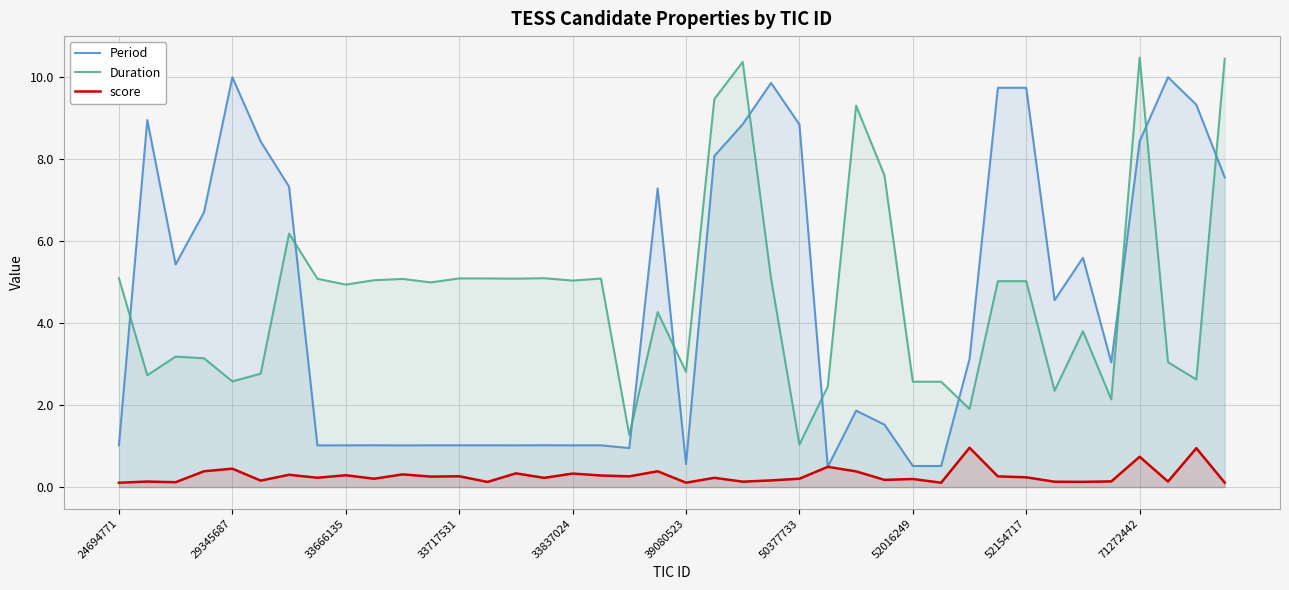

True or false: Duration has a value of 2.6 at 29.

True